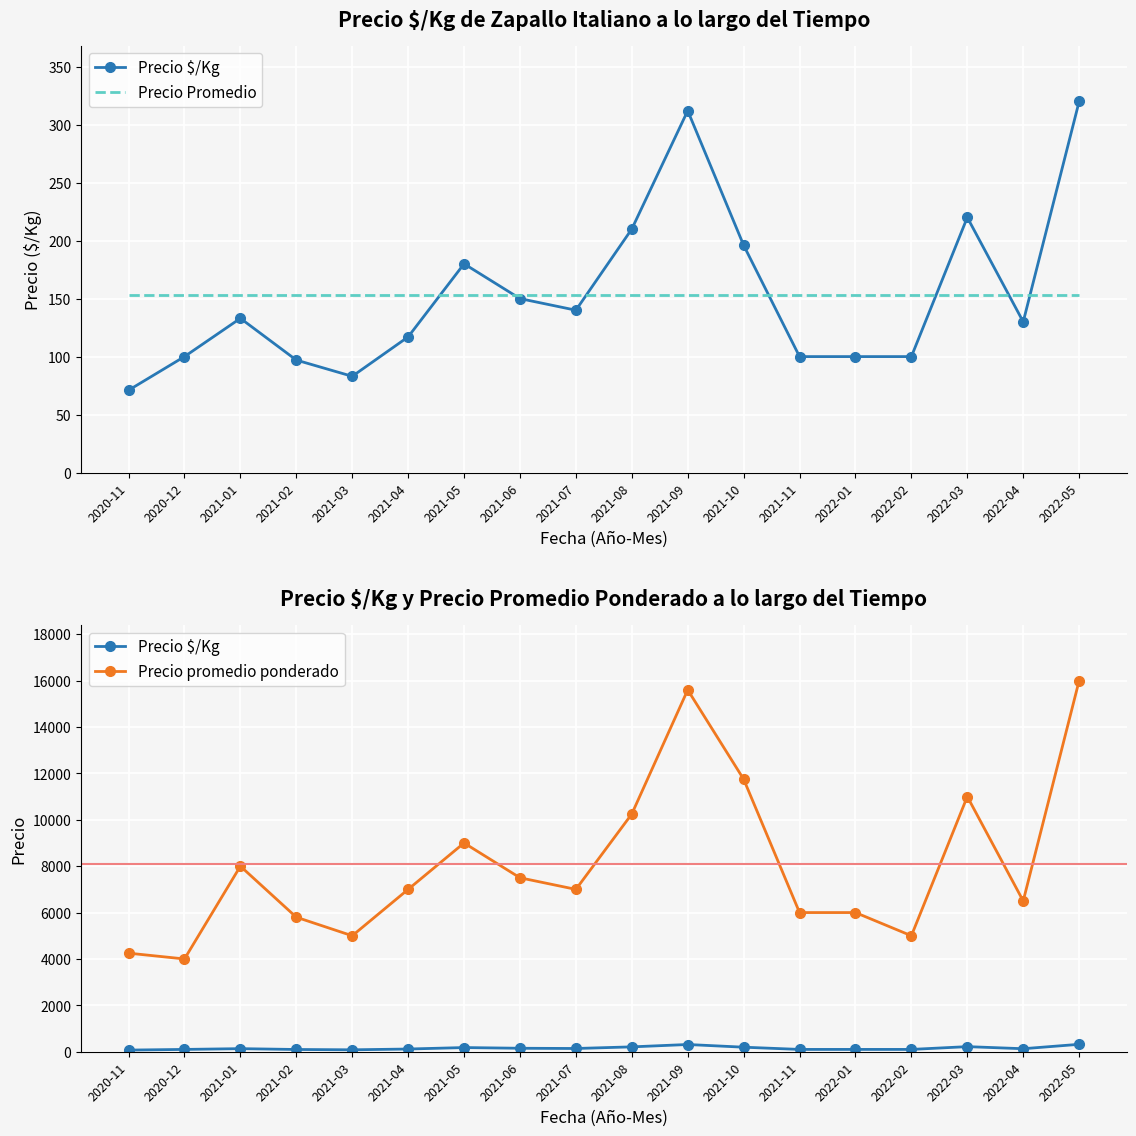

Reading right to left, list all the values displayed in this chart.

Precio $/Kg: 320.0	130.0	220.0	100.0	100.0	100.0	196.0	312.0	210.0	140.0	150.0	180.0	117.0	83.0	97.0	133.0	100.0	71.0
Precio Promedio: 153.3	153.3	153.3	153.3	153.3	153.3	153.3	153.3	153.3	153.3	153.3	153.3	153.3	153.3	153.3	153.3	153.3	153.3
Precio promedio ponderado: 16000.0	6500.0	11000.0	5000.0	6000.0	6000.0	11750.0	15600.0	10250.0	7000.0	7500.0	9000.0	7000.0	5000.0	5800.0	8000.0	4000.0	4250.0